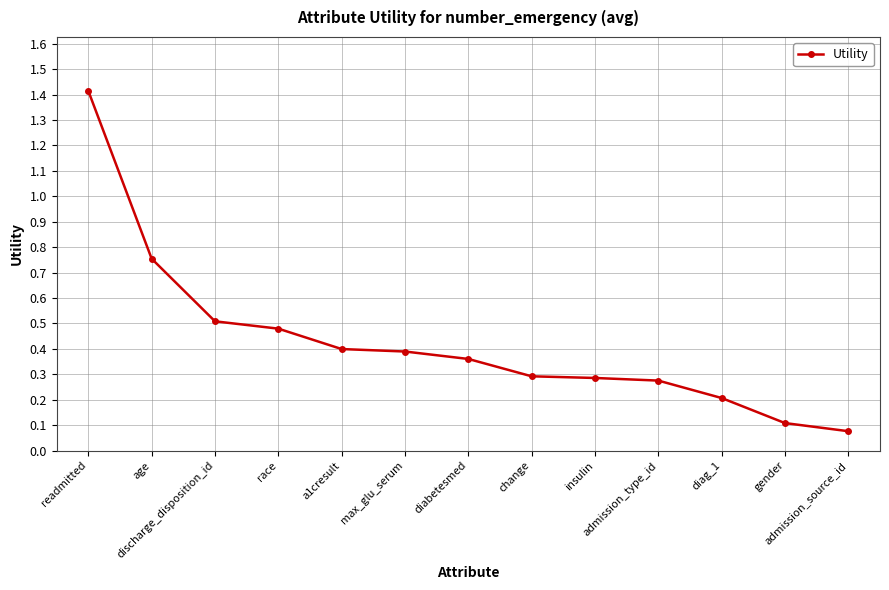

Which category has the highest value across all series?

readmitted